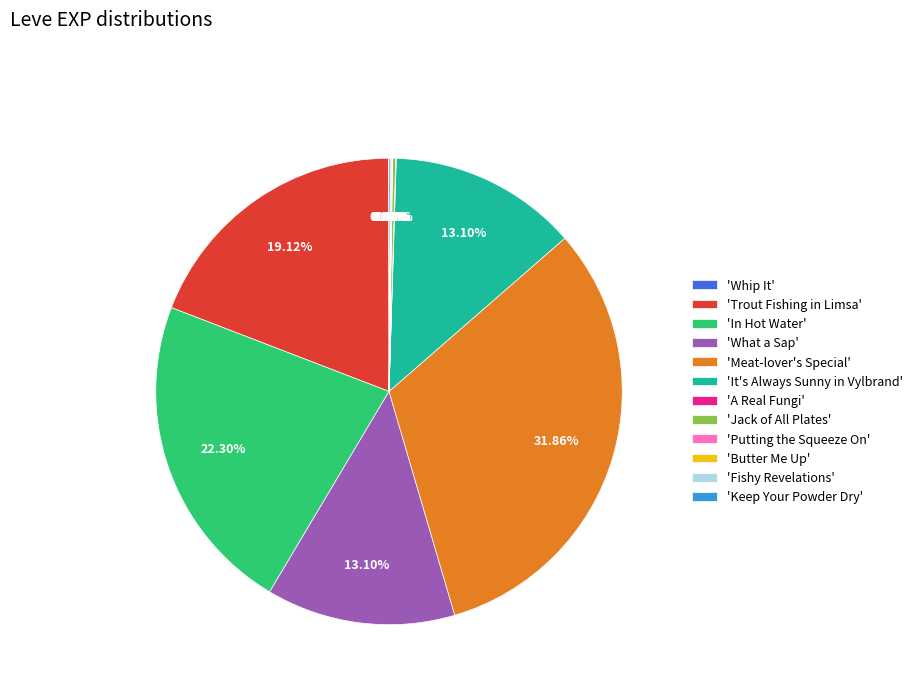

Which slice is the largest?

'Meat-lover's Special'